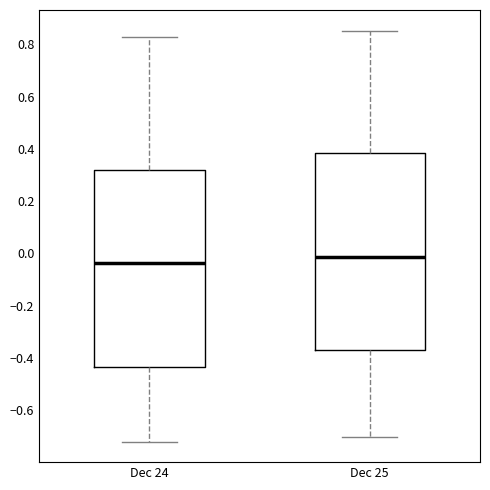

Which box's median line is the highest?

Dec 25